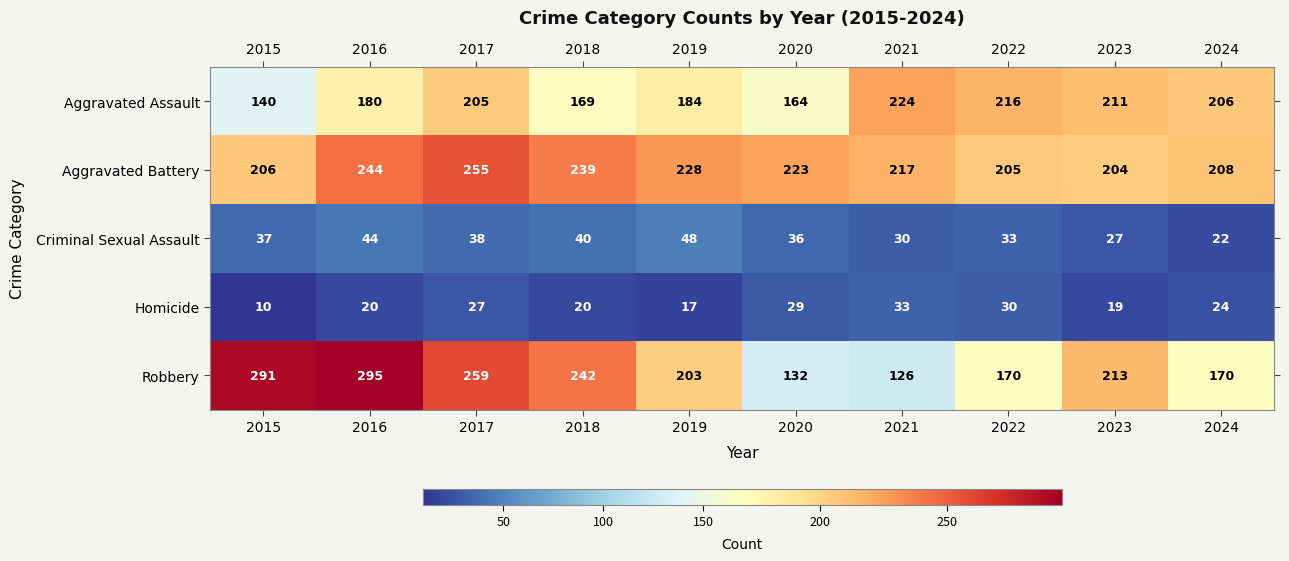

Rank the series by their maximum value, from lowest to highest.

Homicide, Criminal Sexual Assault, Aggravated Assault, Aggravated Battery, Robbery